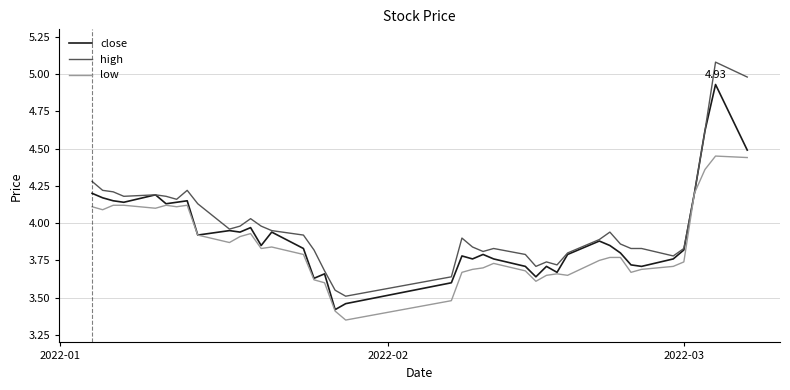

List the series in order of their peak value, lowest first.

low, close, high